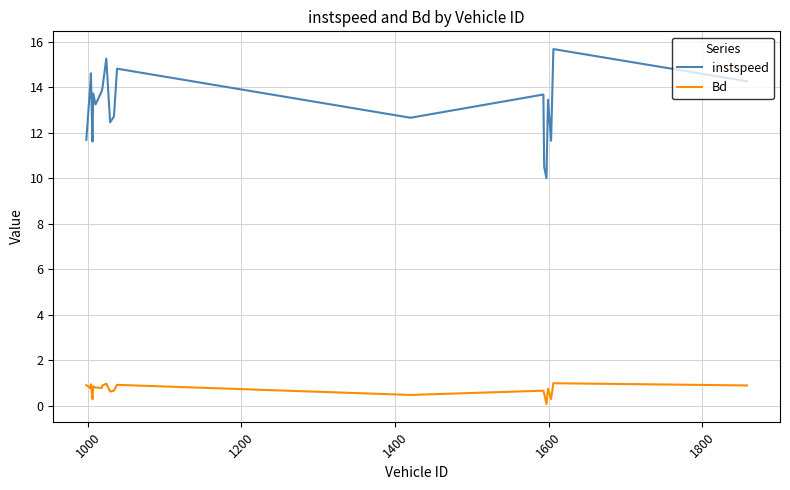

Rank the series by their average value, from lowest to highest.

Bd, instspeed